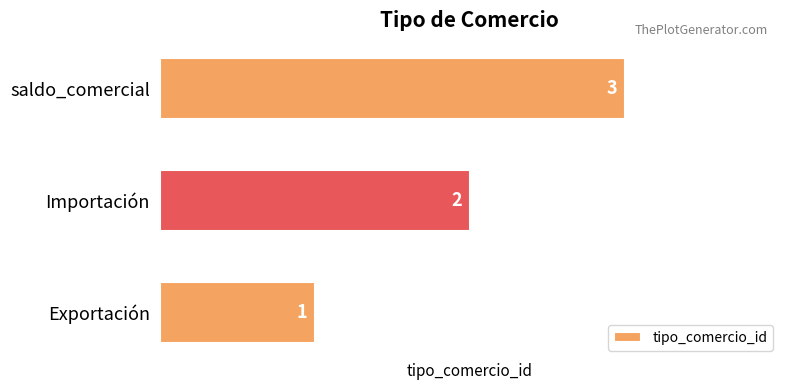

What is the difference between the maximum and minimum values?

2